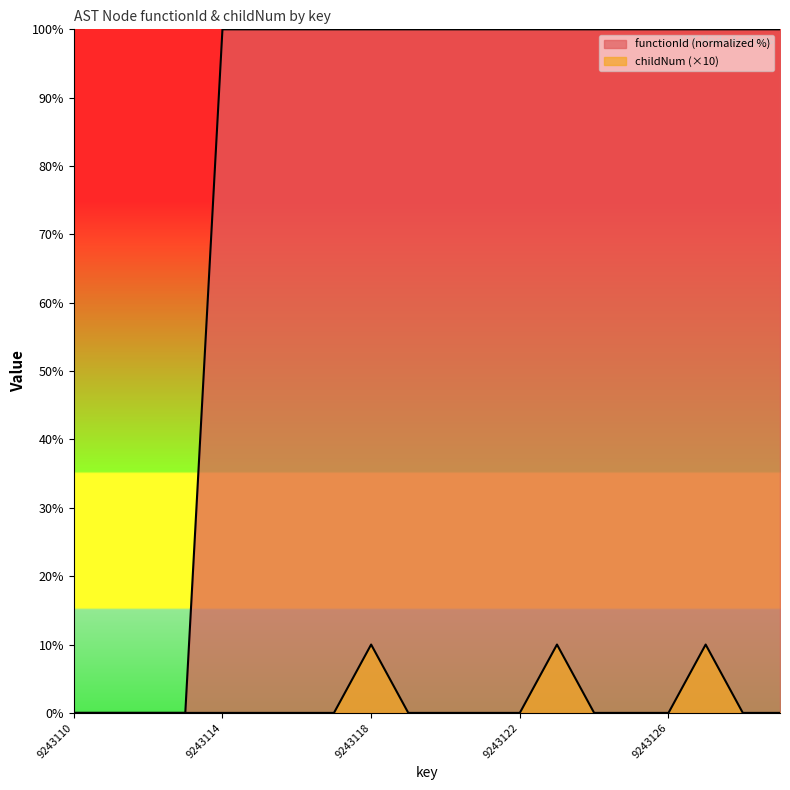

True or false: functionId has a value of 37 at 9243124.

False